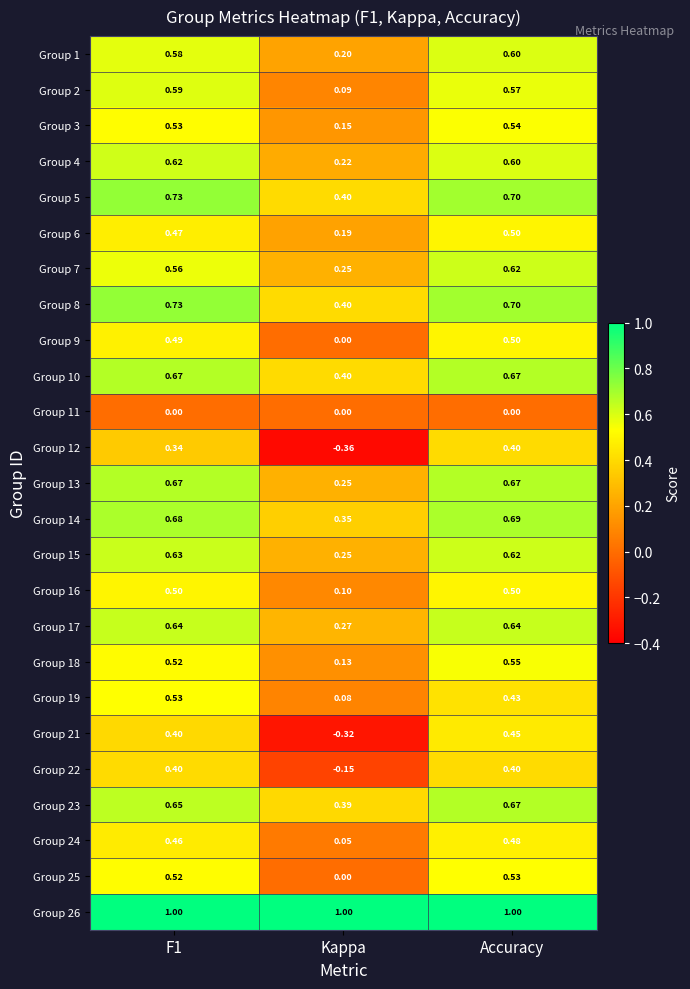

At which label is Group 3 closest to 0?

Kappa